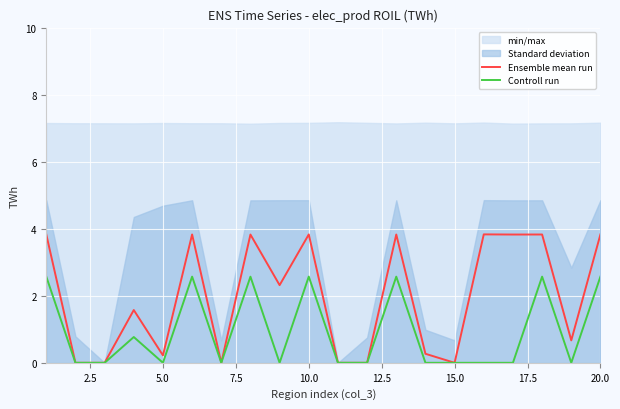

At how many categories does at least one series exceed 0?

14